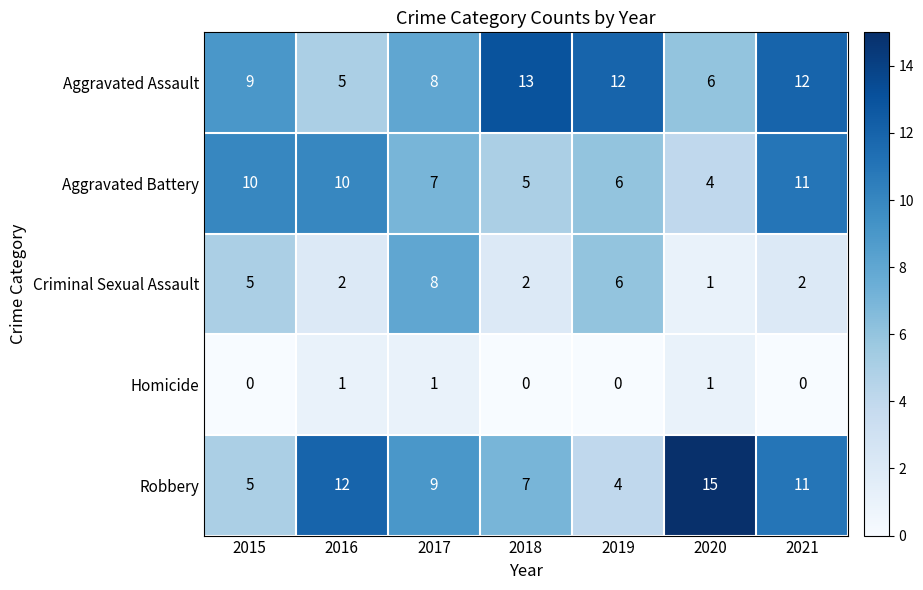

What is the sum of all Aggravated Assault values?

65